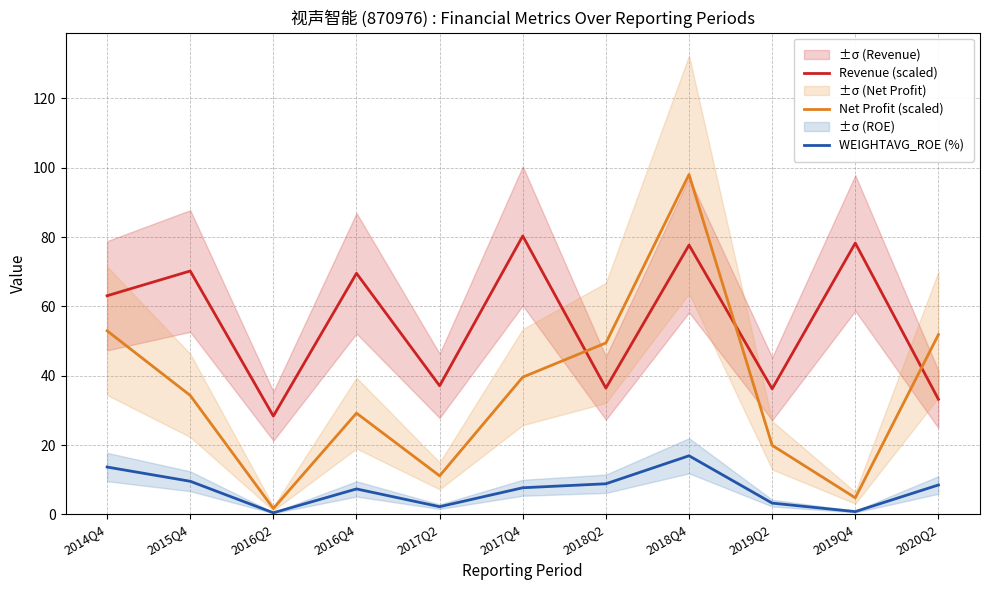

Rank the categories by Revenue (scaled) value from lowest to highest.

2016Q2, 2020Q2, 2019Q2, 2018Q2, 2017Q2, 2014Q4, 2016Q4, 2015Q4, 2018Q4, 2019Q4, 2017Q4